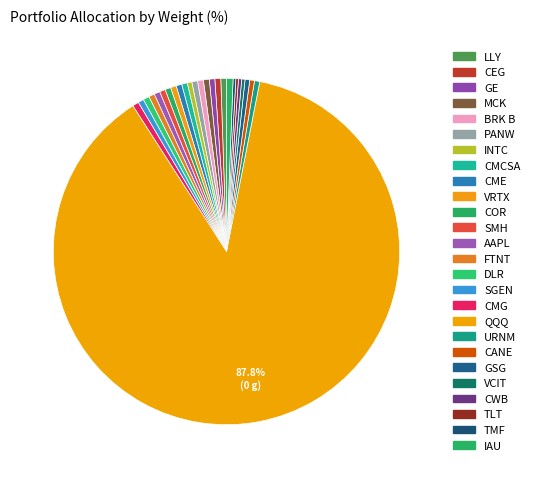

Is it true that DLR is 8% of the pie?

False